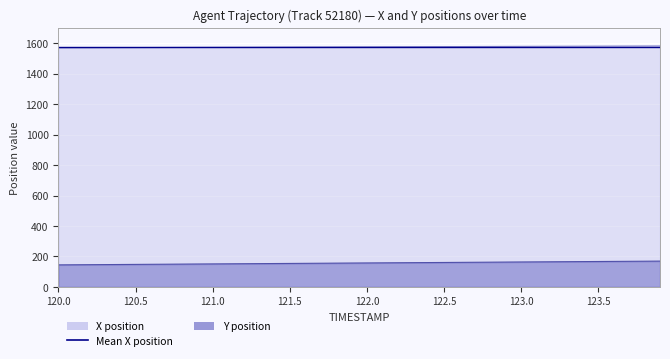

Is the value of Y at 122.1 greater than the value of X at 123.2?

No